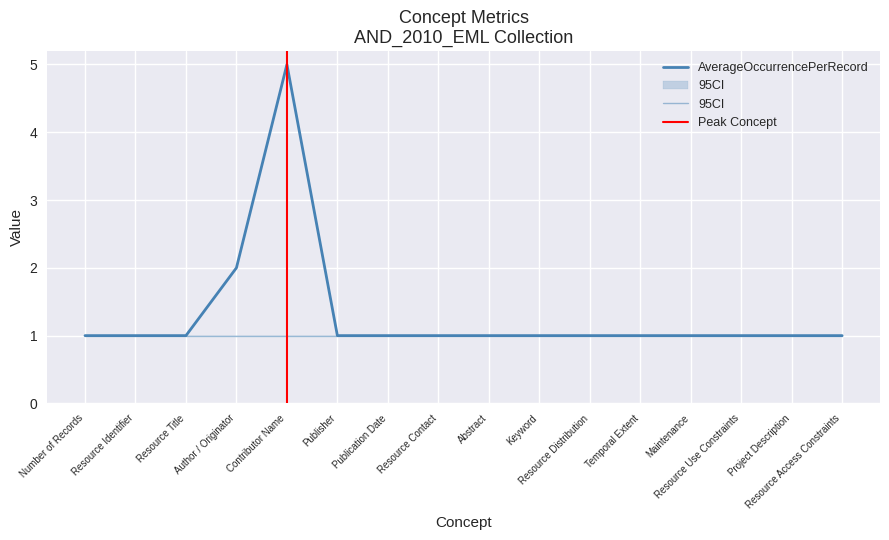

True or false: RecordCount and AverageOccurrencePerRecord intersect in this chart.

False